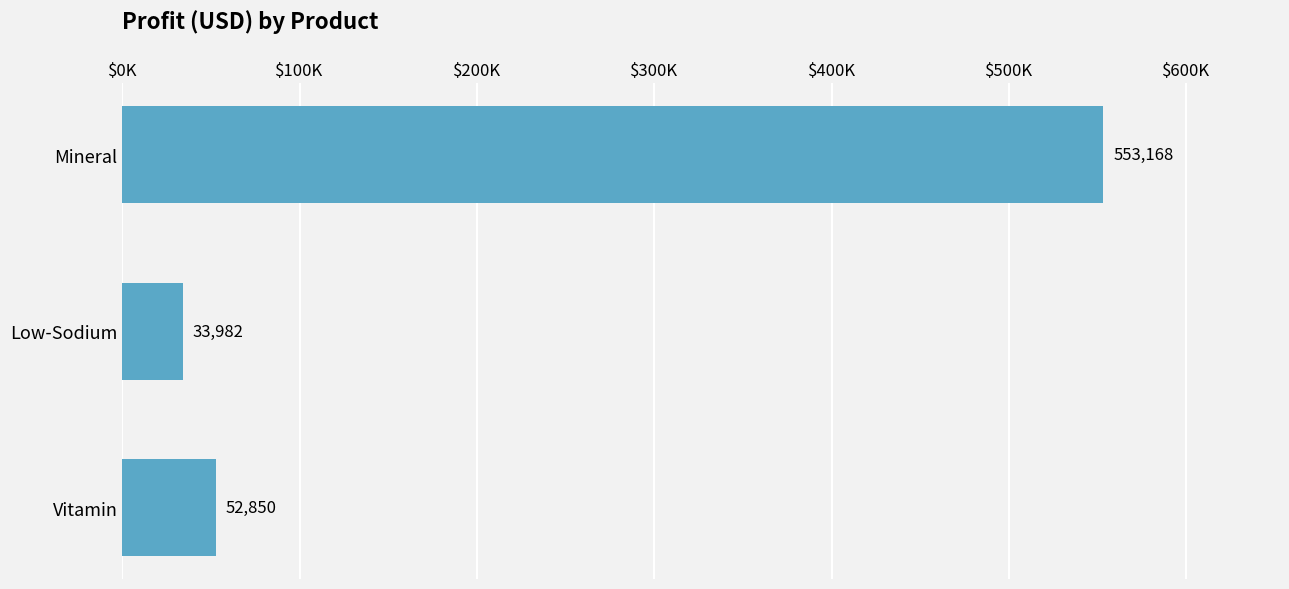

At which label is the value closest to 293574?

Vitamin